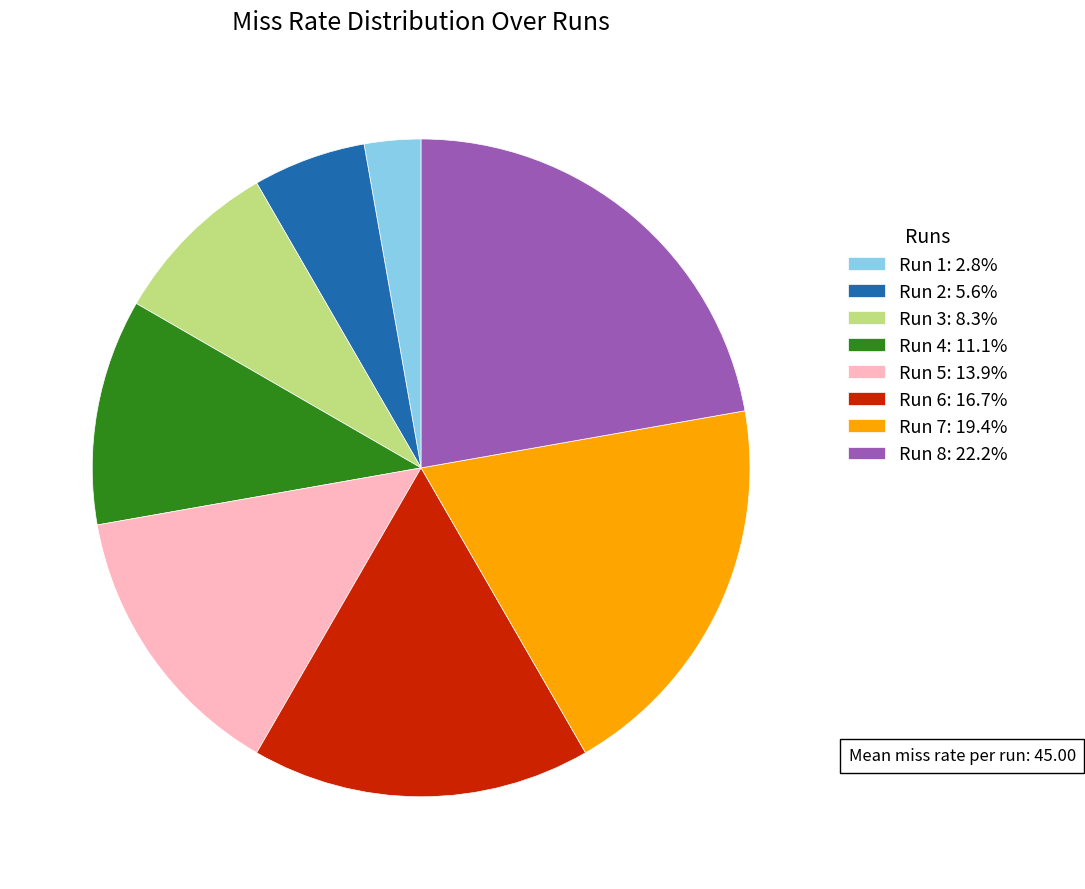

What is the smallest slice in the pie chart?

Run 1